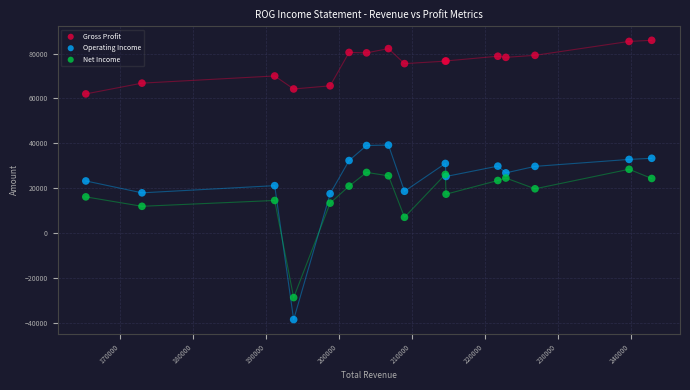

Which series has the widest spread of Y values?

Operating Income